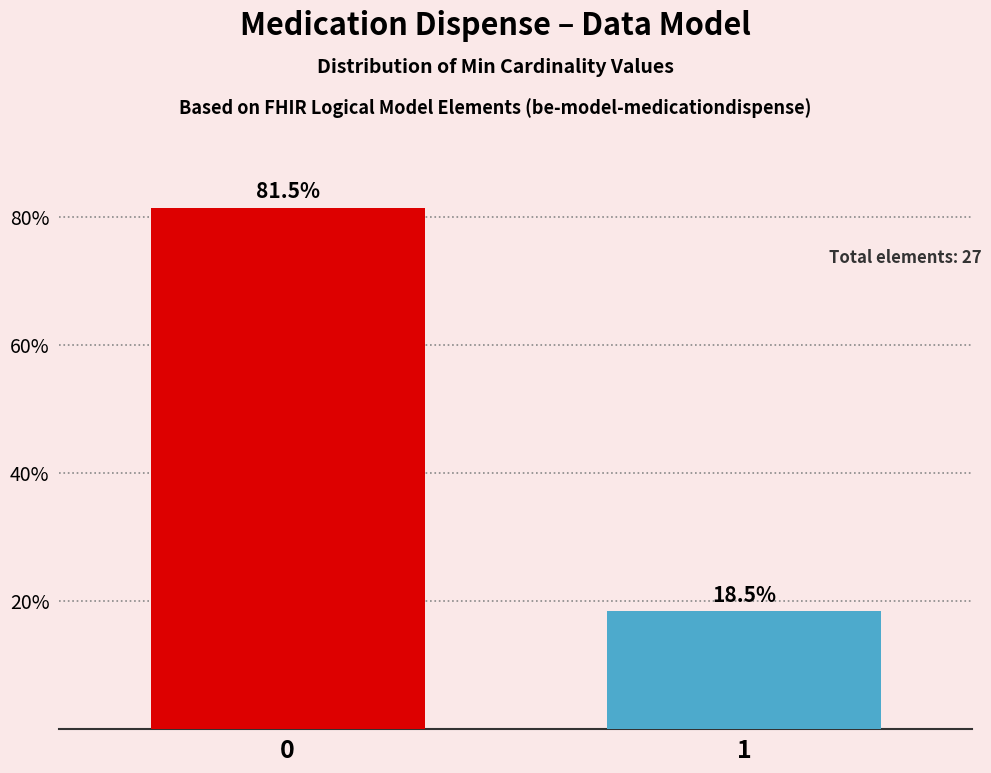

Reading left to right, extract all data points from this chart.

81.5	18.5